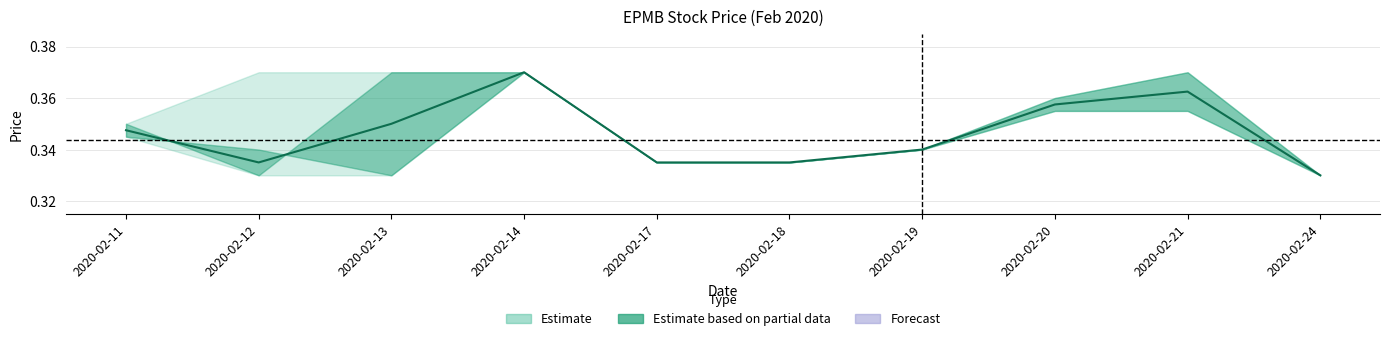

What is the sum of the values at 2020-02-12 and 2020-02-17?

0.7